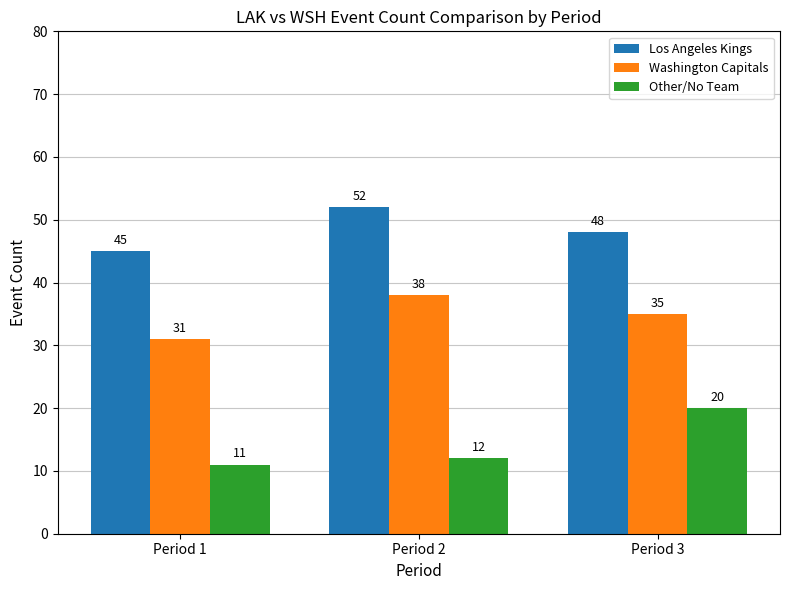

Rank the series by their average value, from highest to lowest.

Los Angeles Kings, Washington Capitals, Other/No Team